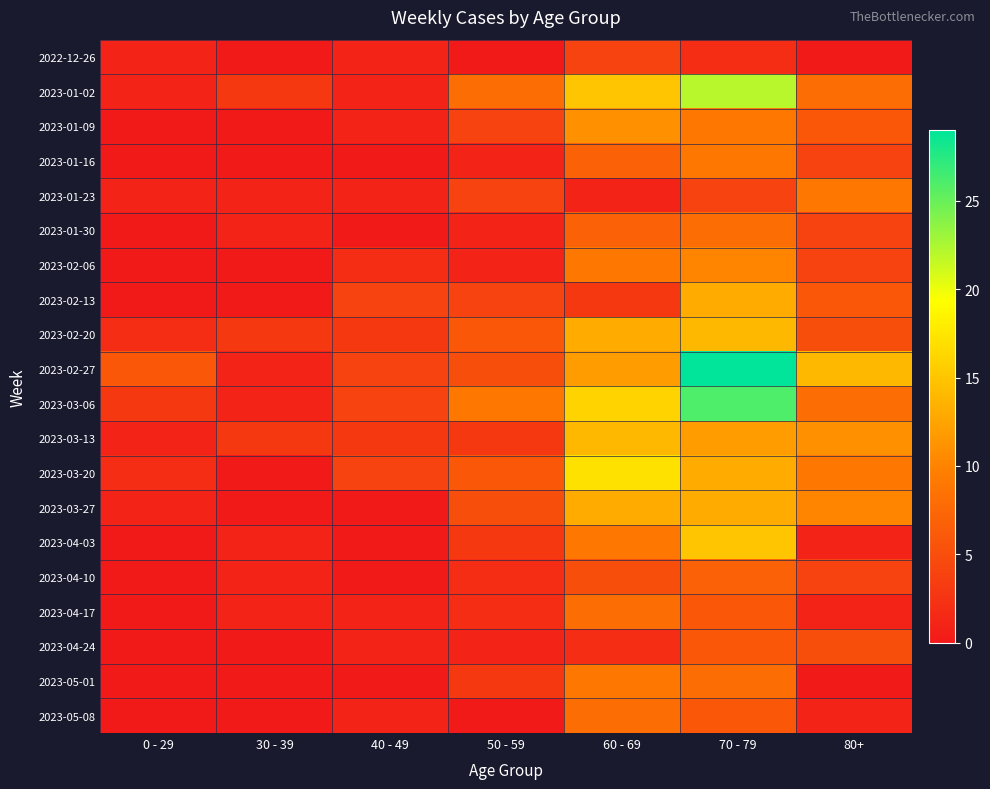

What is the total value across all series at 70 - 79?

232